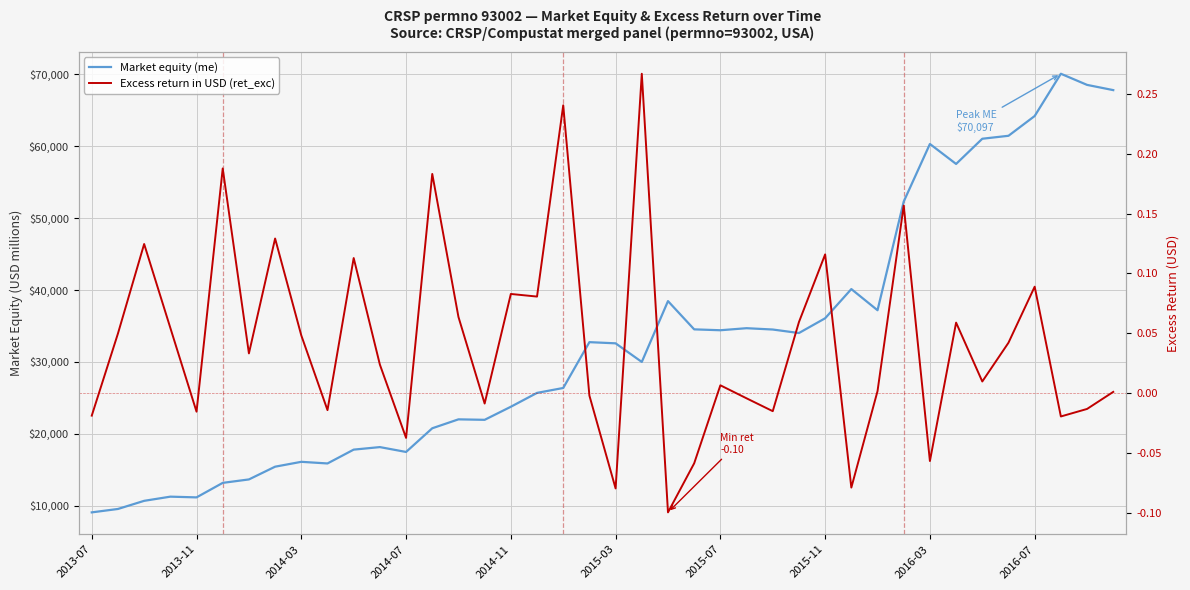

Which category has the lowest value in the Market equity (me) series?

2013-07